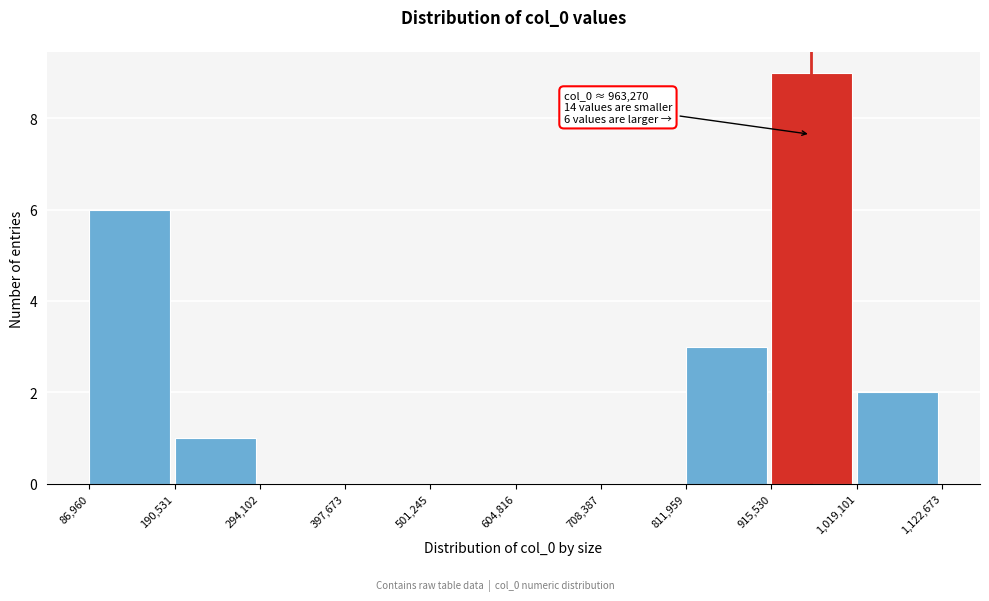

Which range on the x-axis has the tallest bar?

915,530 to 1,019,101